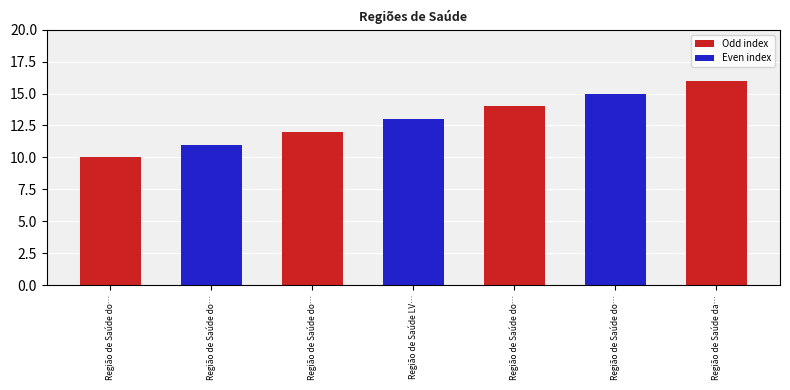

How many distinct data groups are displayed?

1